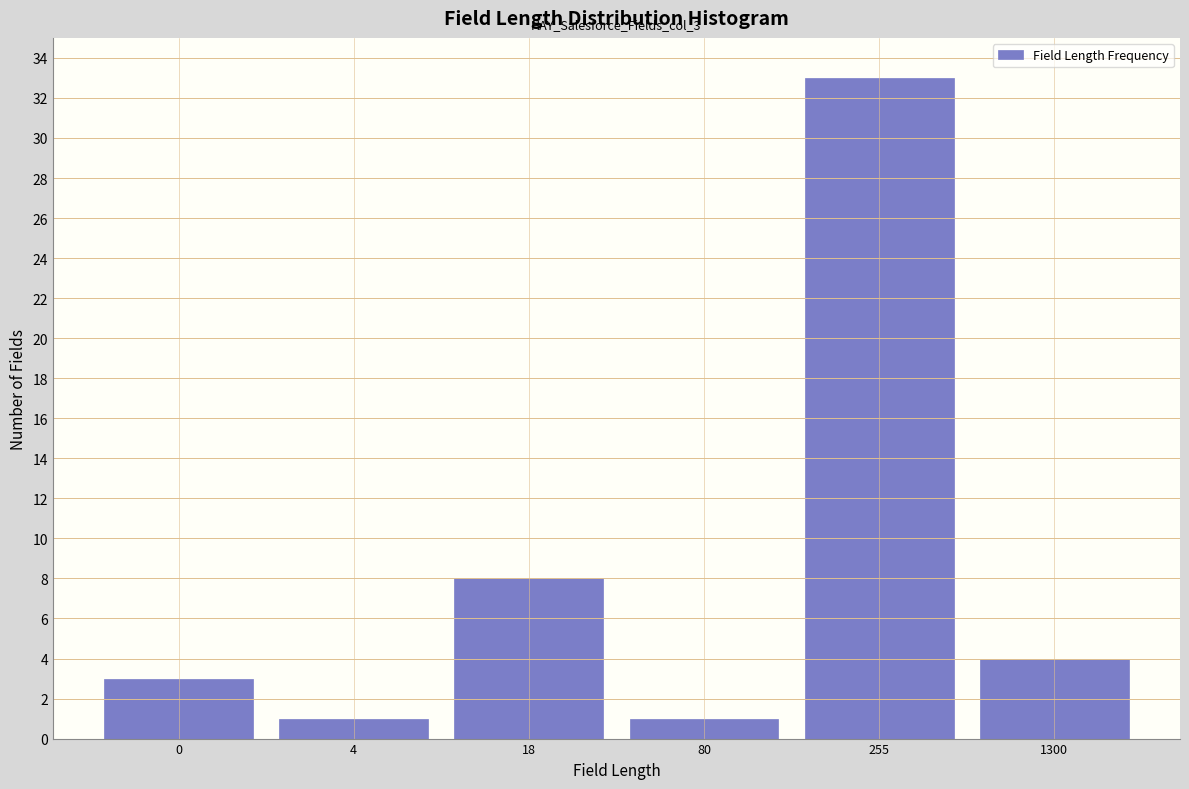

Reading right to left, what are all the values shown in this chart?

1300=4	255=33	80=1	18=8	4=1	0=3